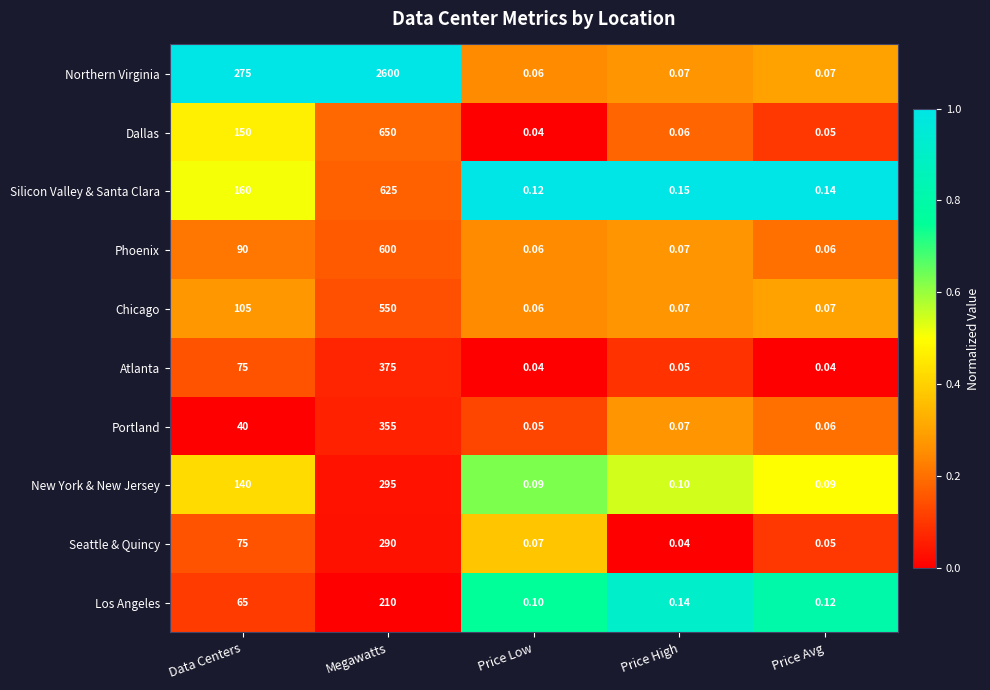

Which series changed the most between Megawatts and Price High?

Northern Virginia